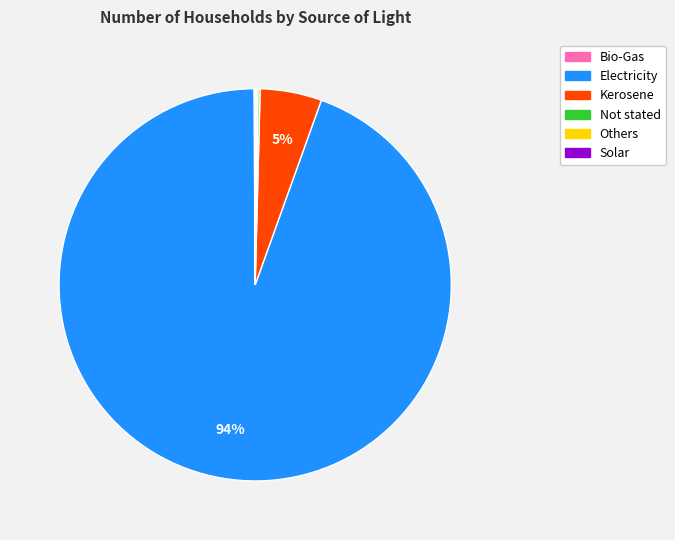

What is the largest slice in the pie chart?

Electricity